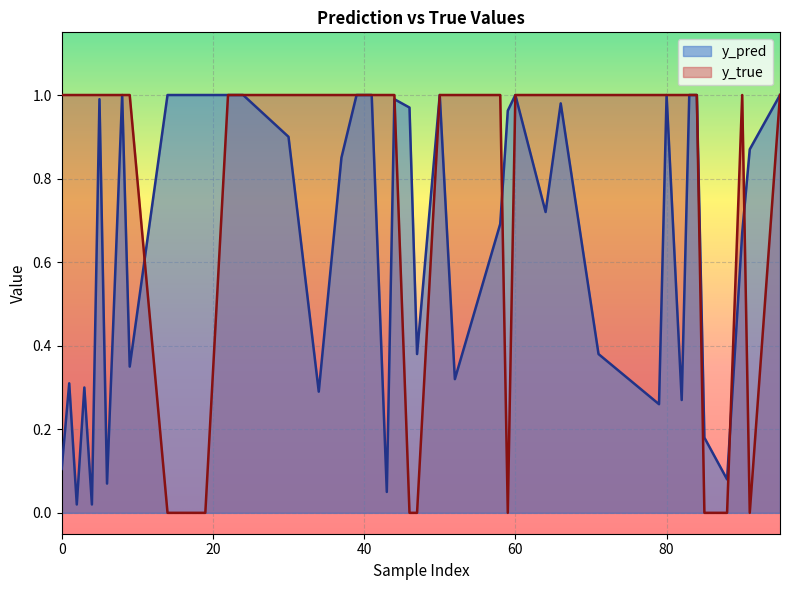

Reading right to left, transcribe all the data shown in this chart.

y_pred: 88=0.1	85=0.2	79=0.3	66=1.0	64=0.7	60=1.0	39=1.0	5=1.0	3=0.3	0=0.1	90=0.7	84=1.0	82=0.3	46=1.0	44=1.0	37=0.8	30=0.9	19=1.0	4=0.0	2=0.0	95=1.0	71=0.4	59=1.0	58=0.7	50=1.0	47=0.4	41=1.0	22=1.0	9=0.3	6=0.1	91=0.9	83=1.0	80=1.0	52=0.3	43=0.1	34=0.3	24=1.0	14=1.0	8=1.0	1=0.3
y_true: 88=0.0	85=0.0	79=1.0	66=1.0	64=1.0	60=1.0	39=1.0	5=1.0	3=1.0	0=1.0	90=1.0	84=1.0	82=1.0	46=0.0	44=1.0	37=1.0	30=1.0	19=0.0	4=1.0	2=1.0	95=1.0	71=1.0	59=0.0	58=1.0	50=1.0	47=0.0	41=1.0	22=1.0	9=1.0	6=1.0	91=0.0	83=1.0	80=1.0	52=1.0	43=1.0	34=1.0	24=1.0	14=0.0	8=1.0	1=1.0